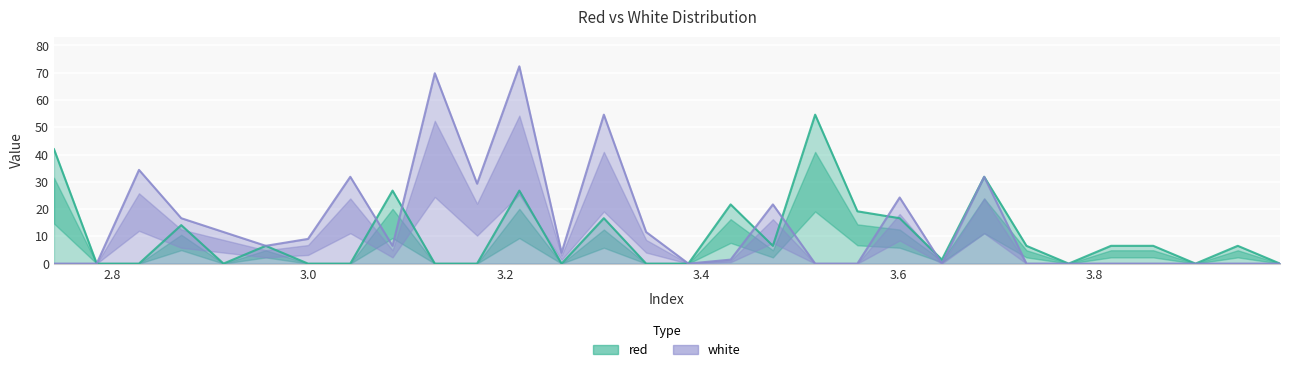

What is the difference between the white values at 2.9995 and 2.741?

9.0